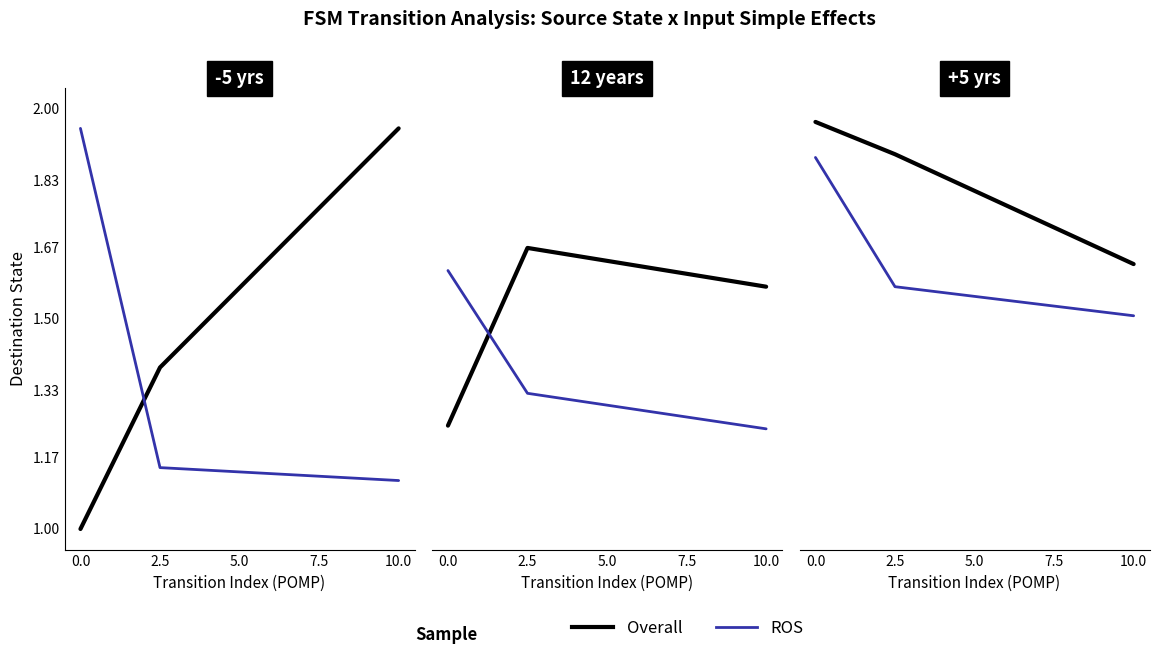

Between 2.5 and 10.0, which series saw the biggest shift?

Overall